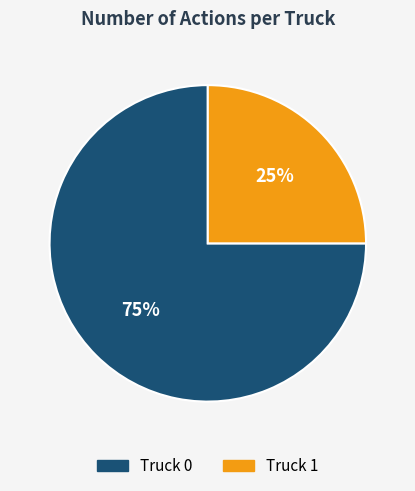

To the nearest percent, what portion does Truck 1 represent?

25%